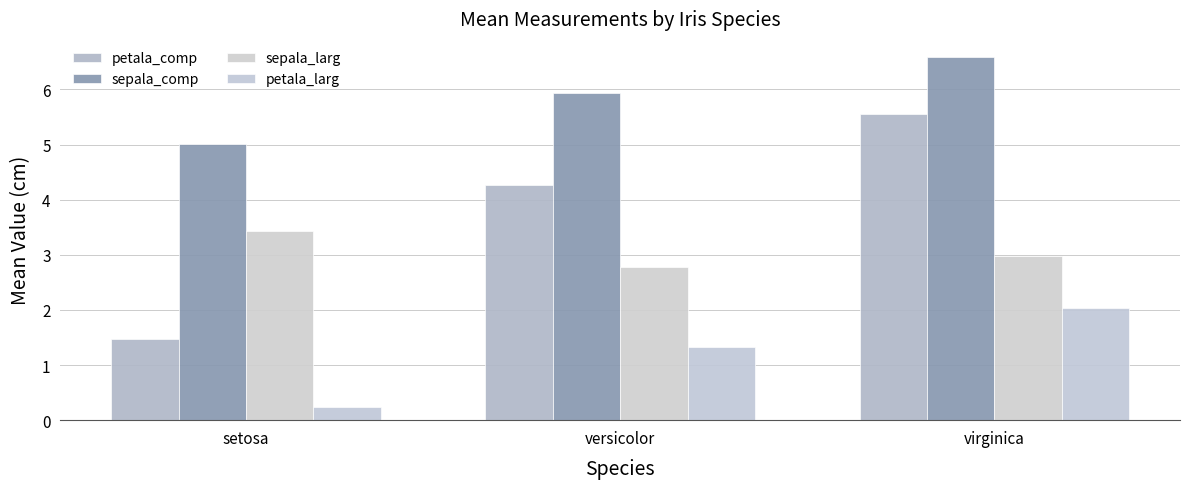

List the labels in order of sepala_larg value, largest first.

setosa, virginica, versicolor